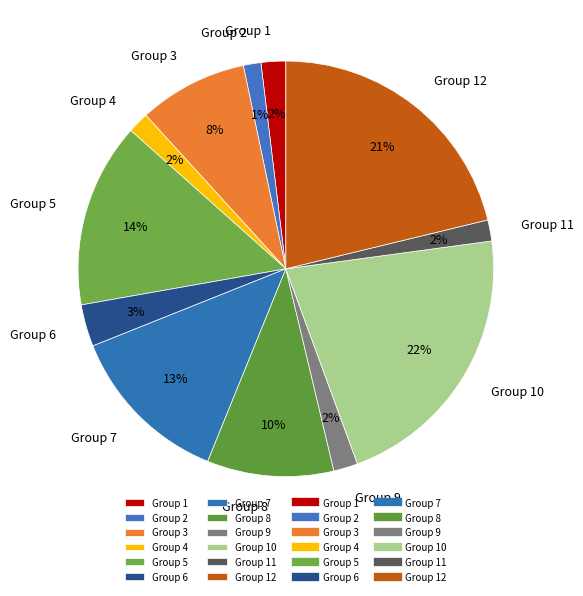

Is it true that Group 1 is 13% of the pie?

False